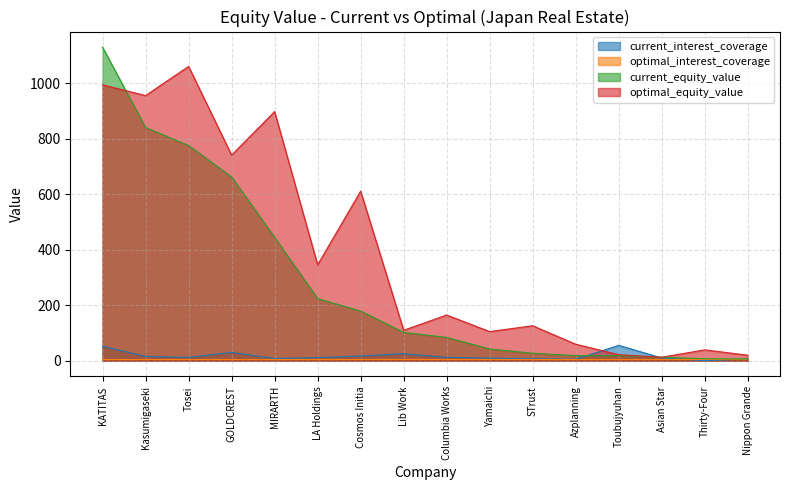

After their last crossing, which series has the higher values: current_equity_value or current_interest_coverage?

current_equity_value